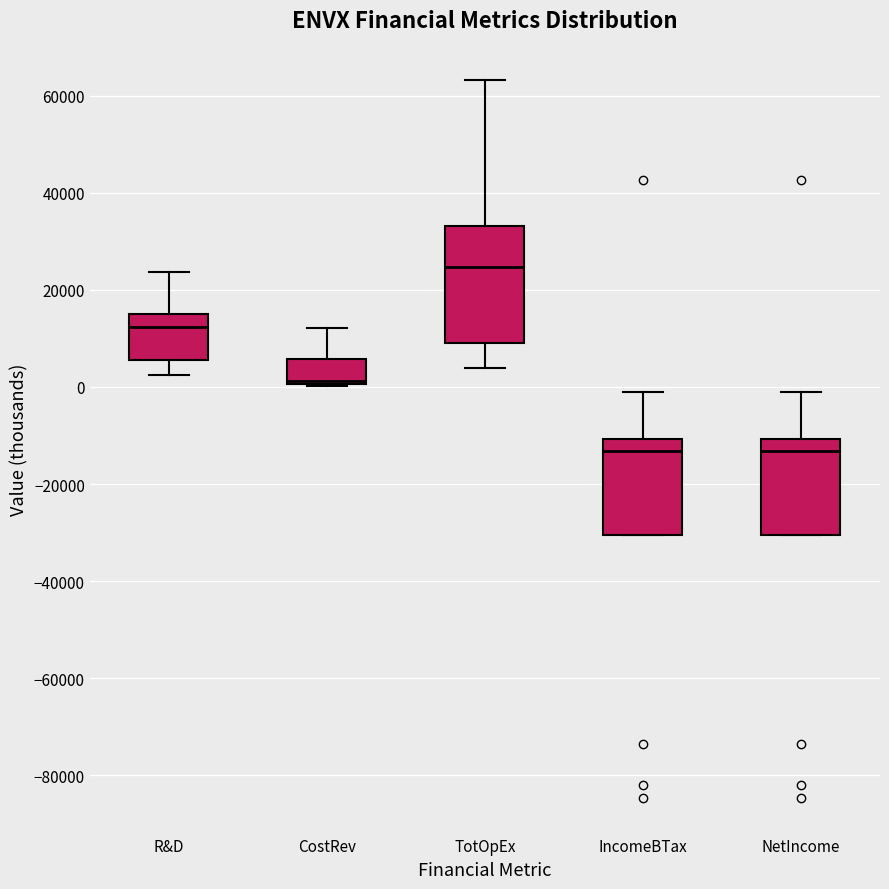

Reading left to right, read every box against the y-axis: the position of its median line, the range the box covers, and the ends of its whiskers. The values are not printed on the chart, so give them approximately, as read against the axis.

R&D: median 12000, box 6000 to 16000, whiskers 2000 to 24000
CostRev: median 2000, box 0 to 6000, whiskers 0 to 12000
TotOpEx: median 24000, box 10000 to 34000, whiskers 4000 to 64000
IncomeBTax: median -14000, box -30000 to -10000, whiskers -30000 to -2000
NetIncome: median -14000, box -30000 to -10000, whiskers -30000 to -2000